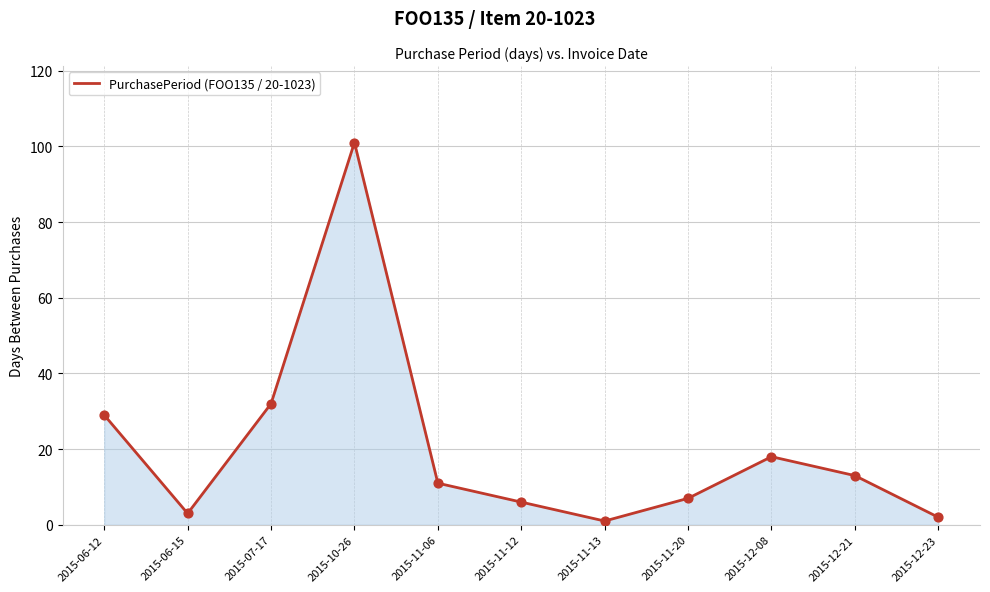

Which has a higher value, 2015-11-20 or 2015-07-17?

2015-07-17